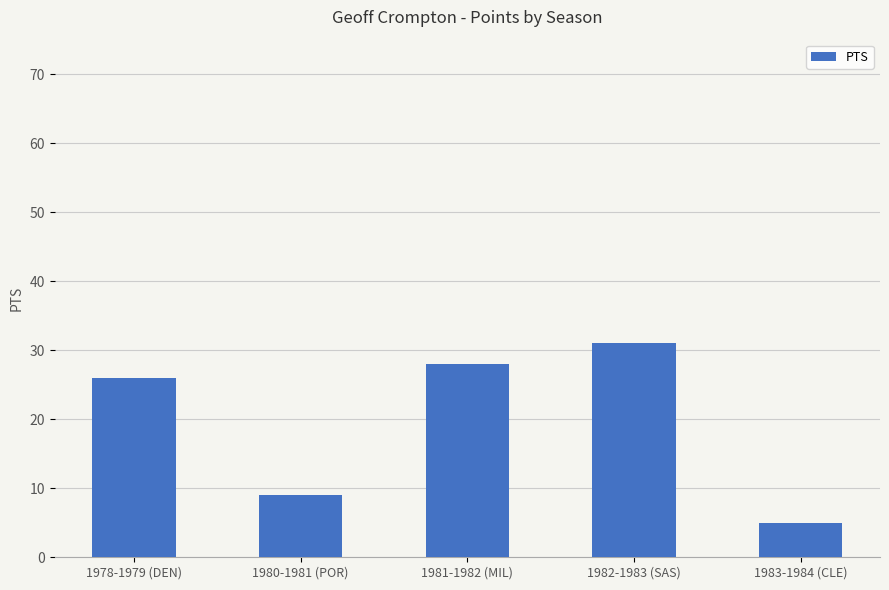

Reading right to left, extract all data points from this chart.

1983-1984 (CLE)=5	1982-1983 (SAS)=31	1981-1982 (MIL)=28	1980-1981 (POR)=9	1978-1979 (DEN)=26